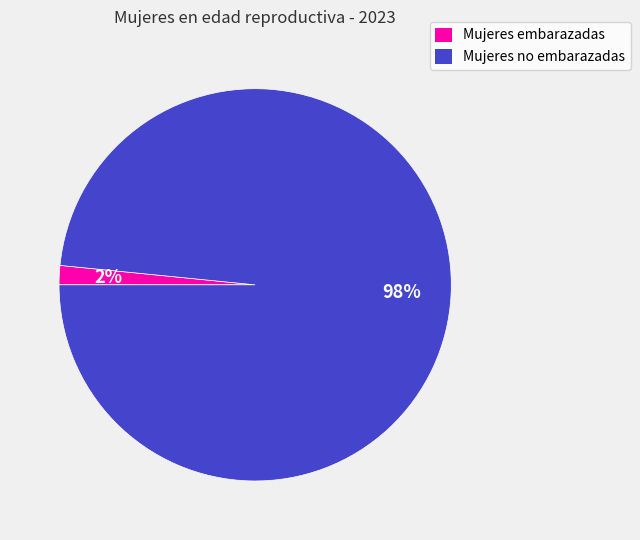

The Mujeres no embarazadas slice represents 98% of the pie. True or false?

True